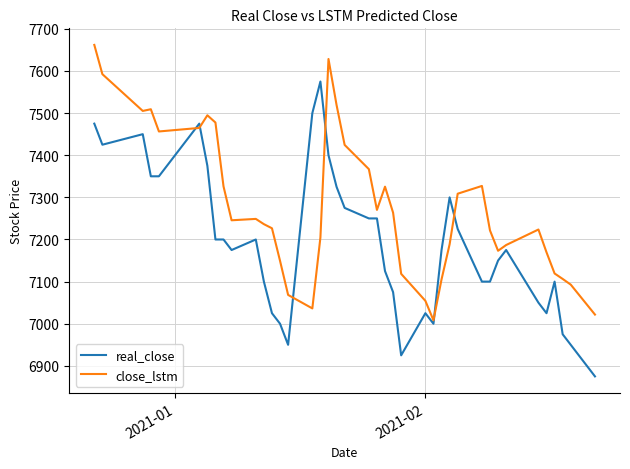

Which series has the largest total across all categories?

close_lstm